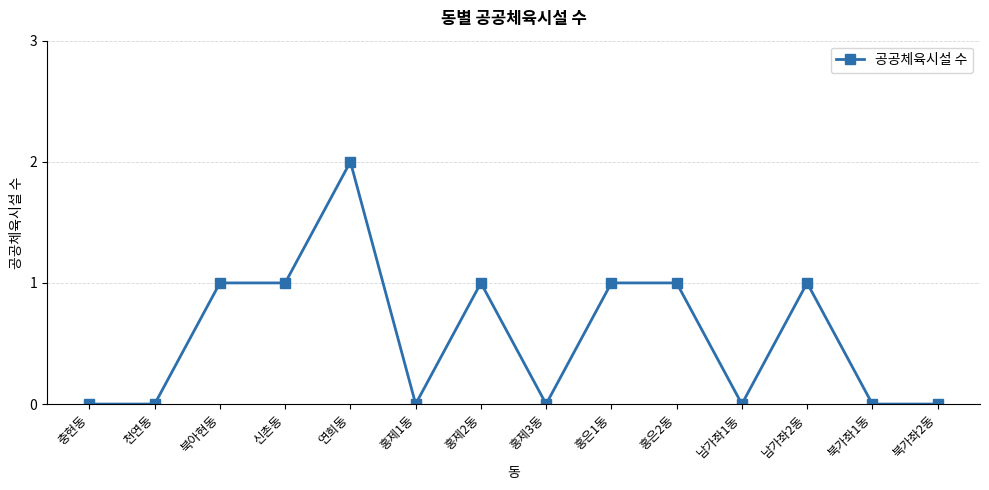

Which category has the highest value across all series?

연희동